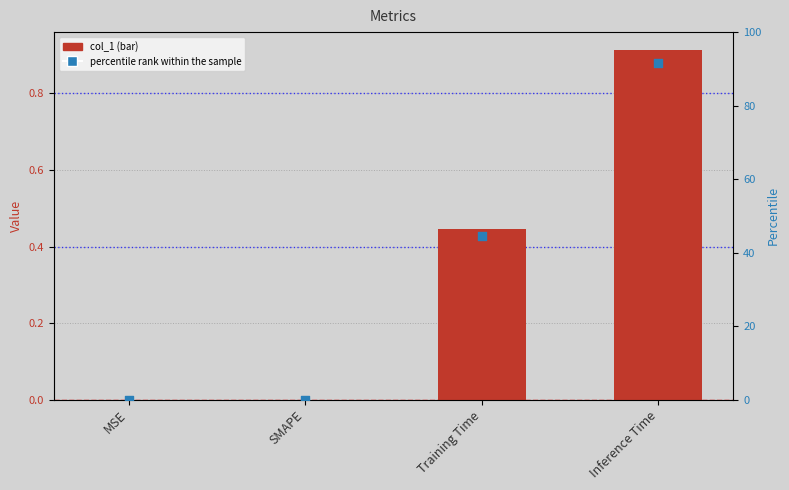

Which series reaches the maximum Y coordinate?

percentile rank within the sample